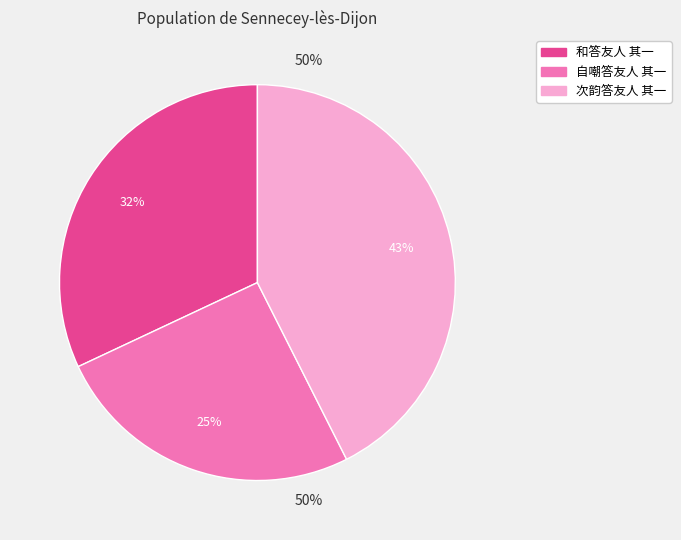

True or false: 和答友人 其一 accounts for 22% of the total.

False